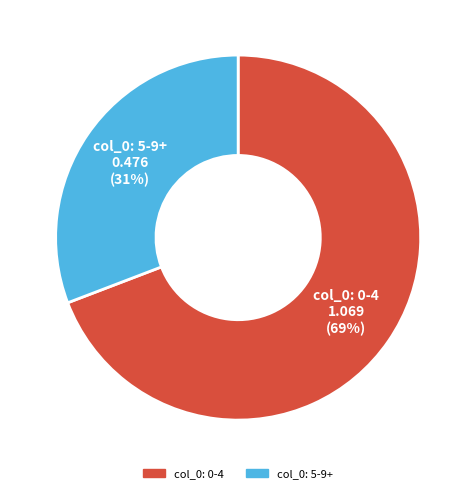

To the nearest percent, what is the difference between the largest and smallest slice percentages?

38%